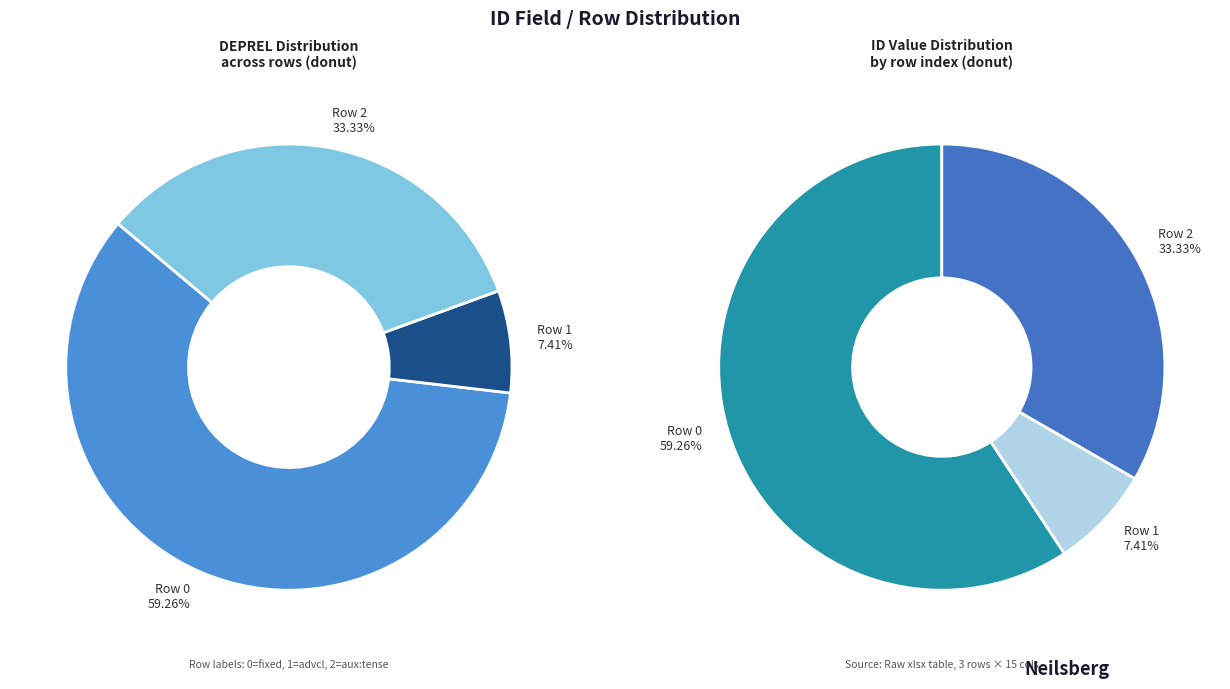

How many segments does this pie chart have?

3